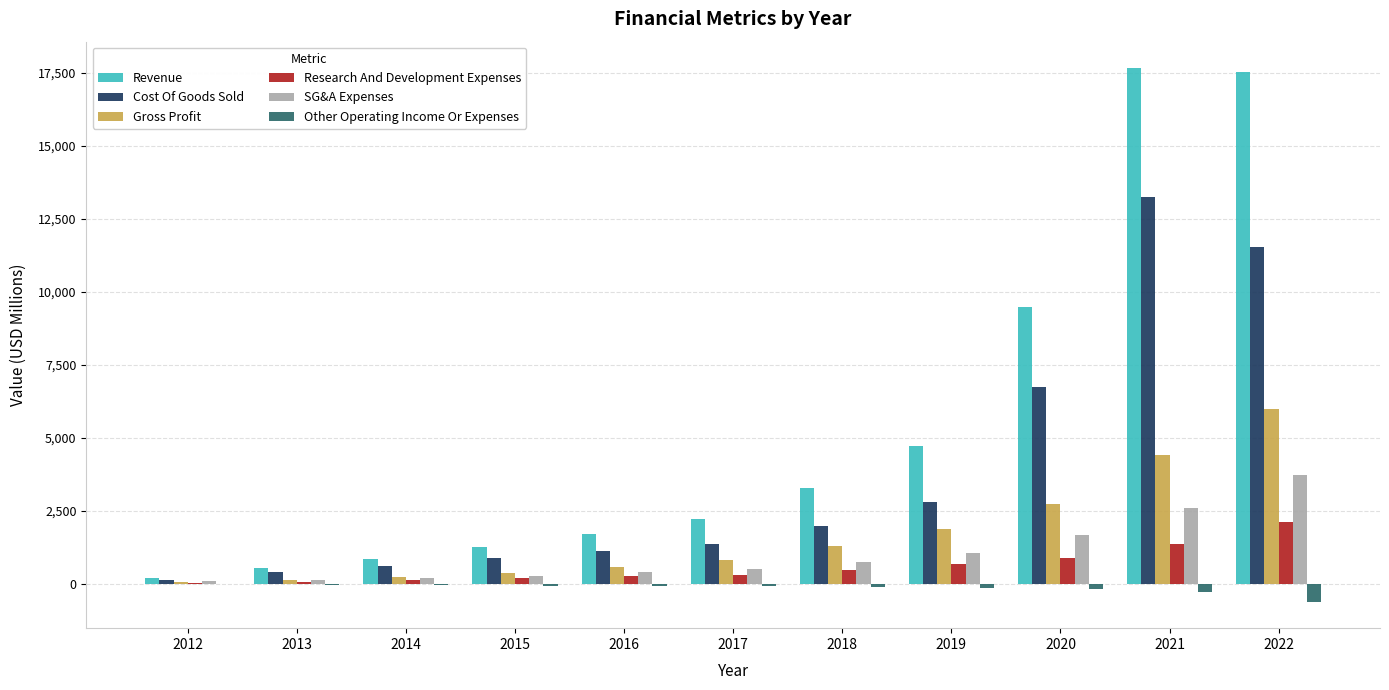

What is the maximum value shown in the chart?

17661.2